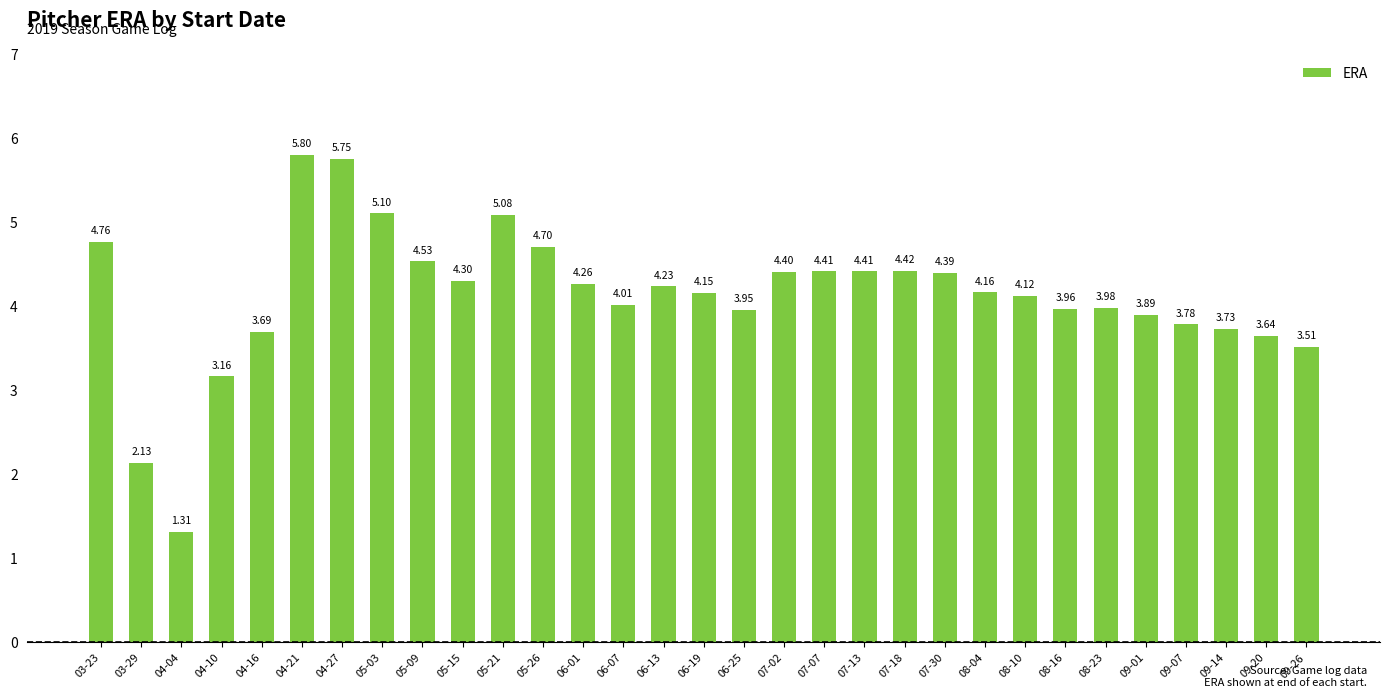

Which category has the highest value across all series?

04-21